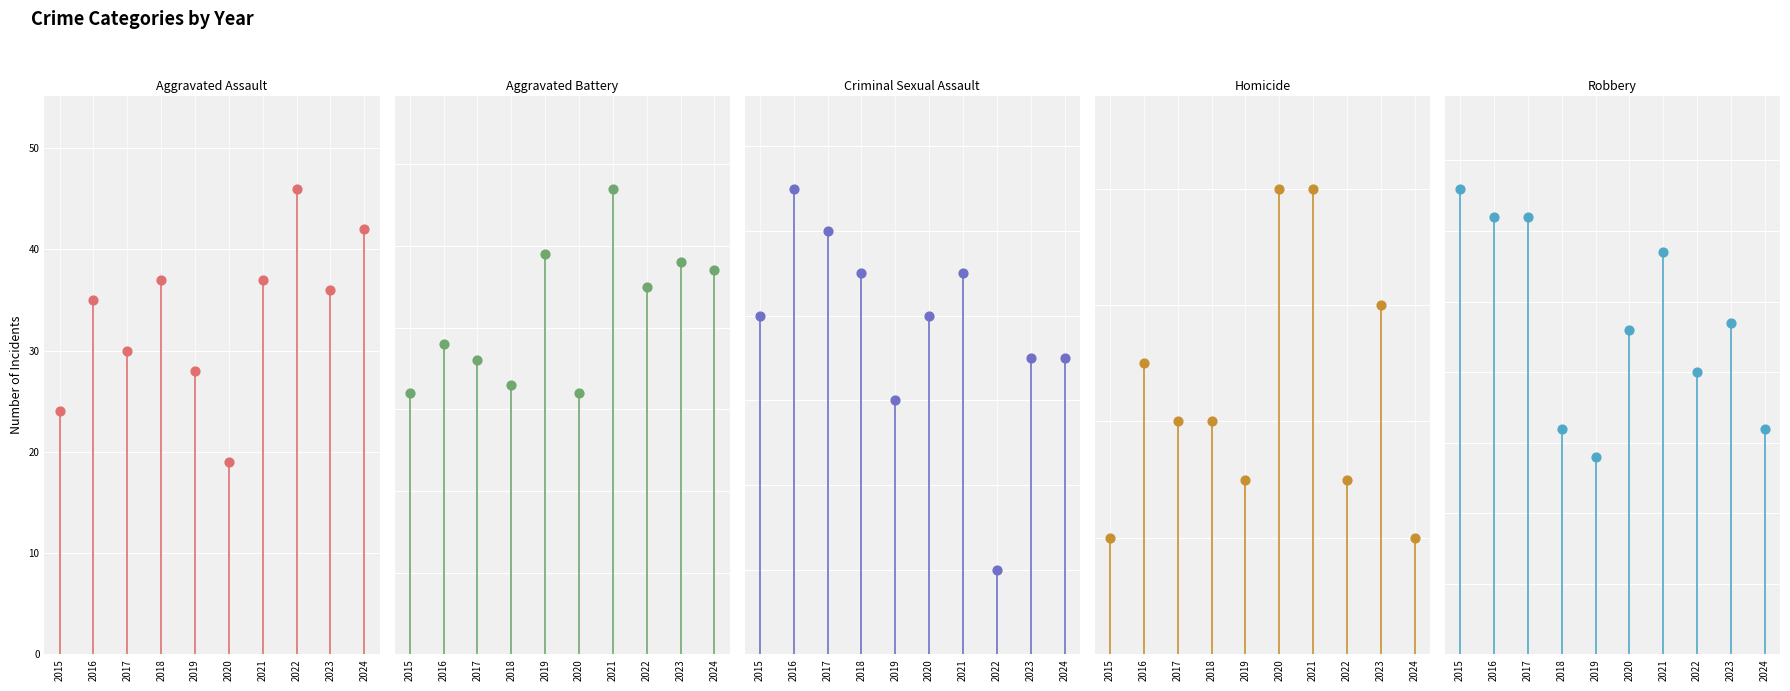

What are all the series names shown in the legend?

Aggravated Assault, Aggravated Battery, Criminal Sexual Assault, Homicide, Robbery